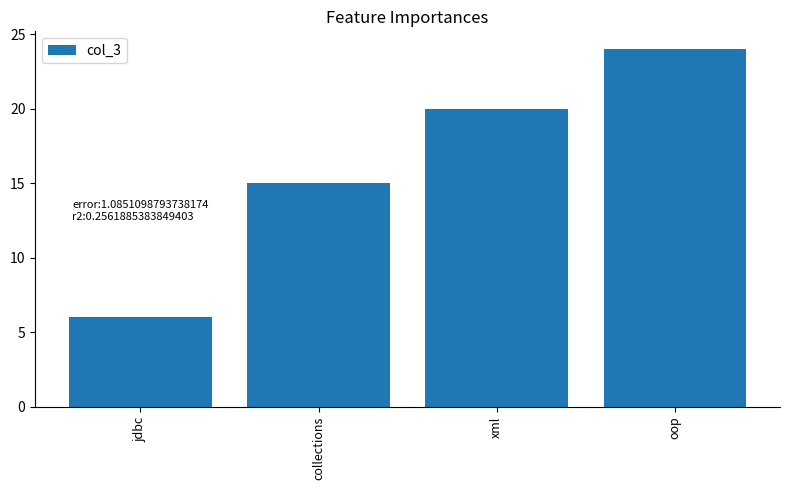

What is the change in value from jdbc to collections?

+9